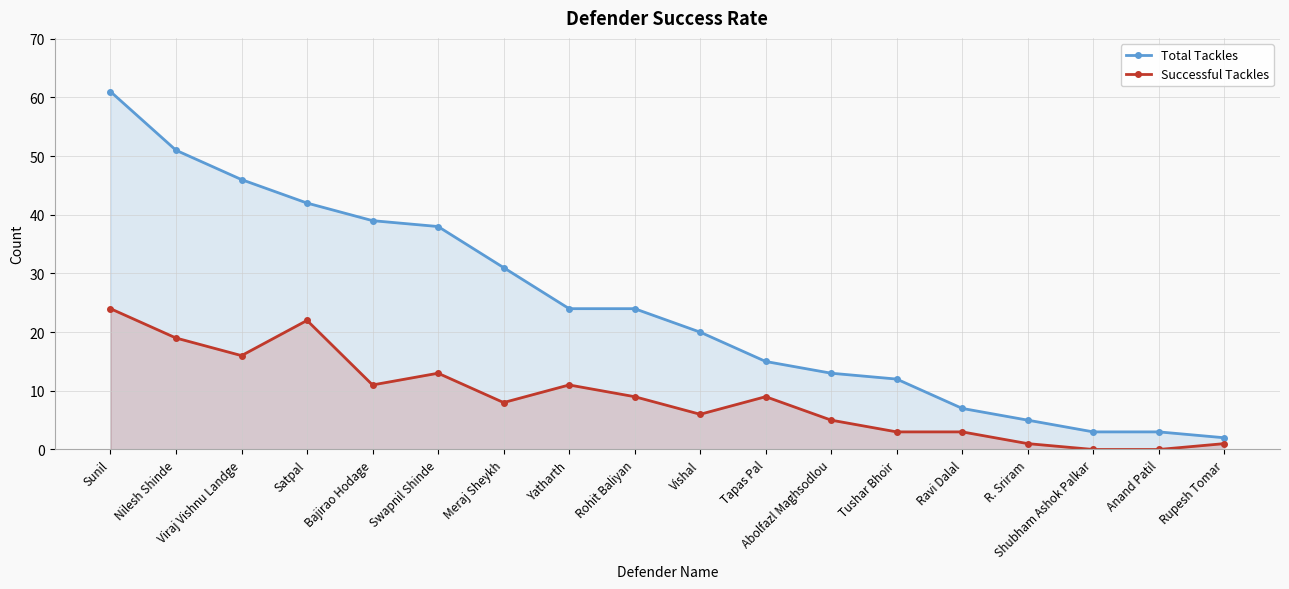

List the series in order of their peak value, highest first.

Total Tackles, Successful Tackles